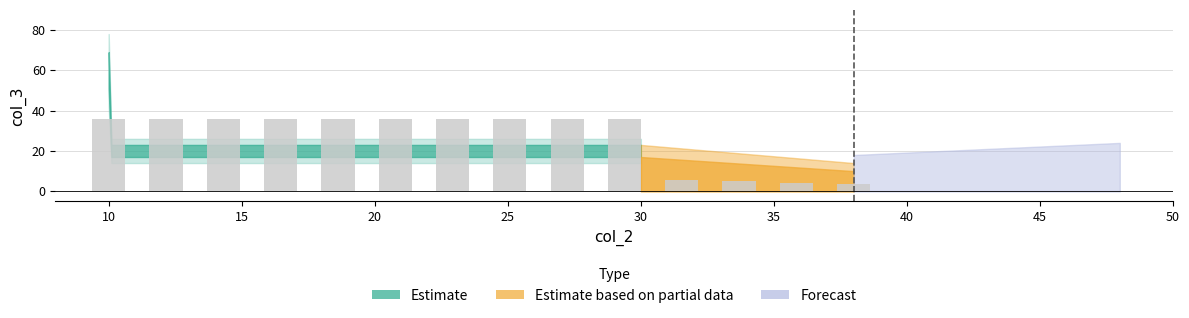

What is the value of the 2nd bar from the left?

36.0